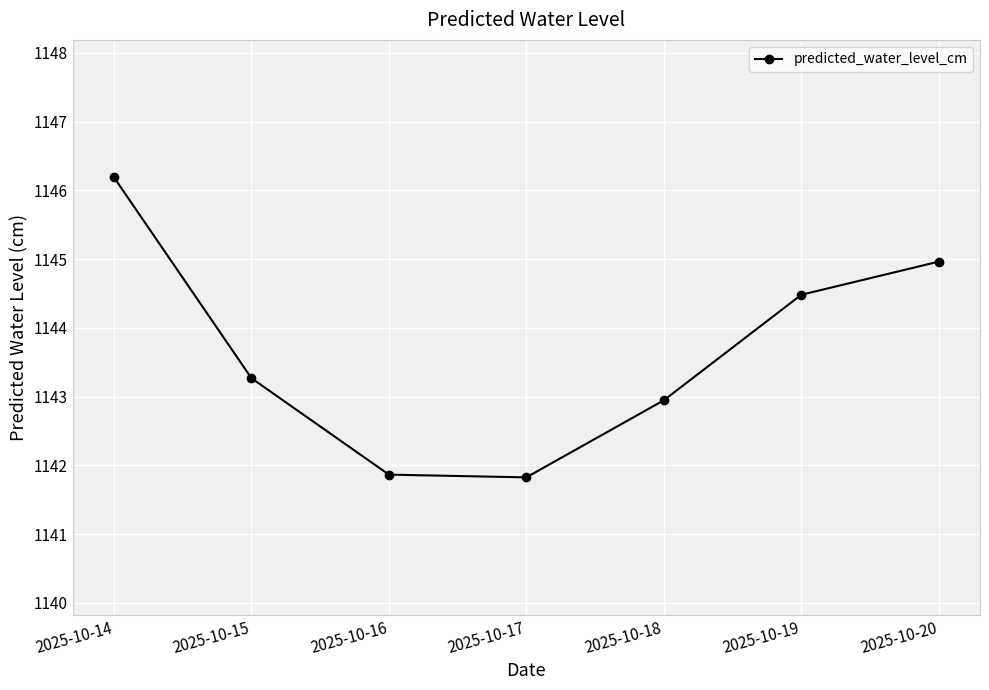

True or false: there are more than 1 points higher than both neighbors.

False